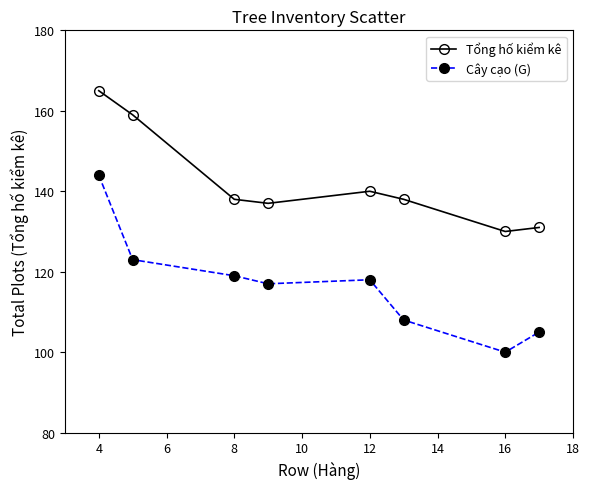

Which series has the largest range (max minus min)?

Cây cạo (G)